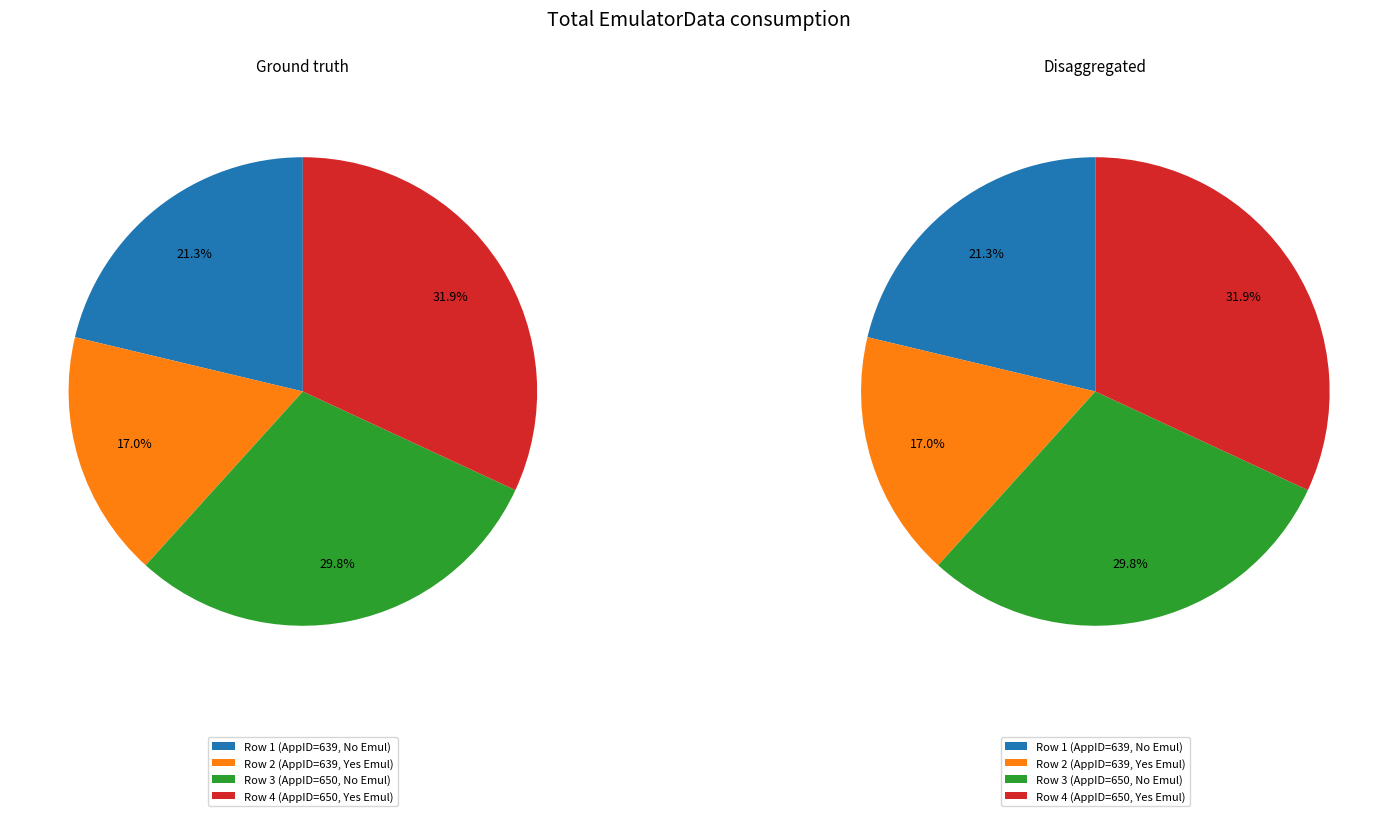

How many slices are in this pie chart?

4